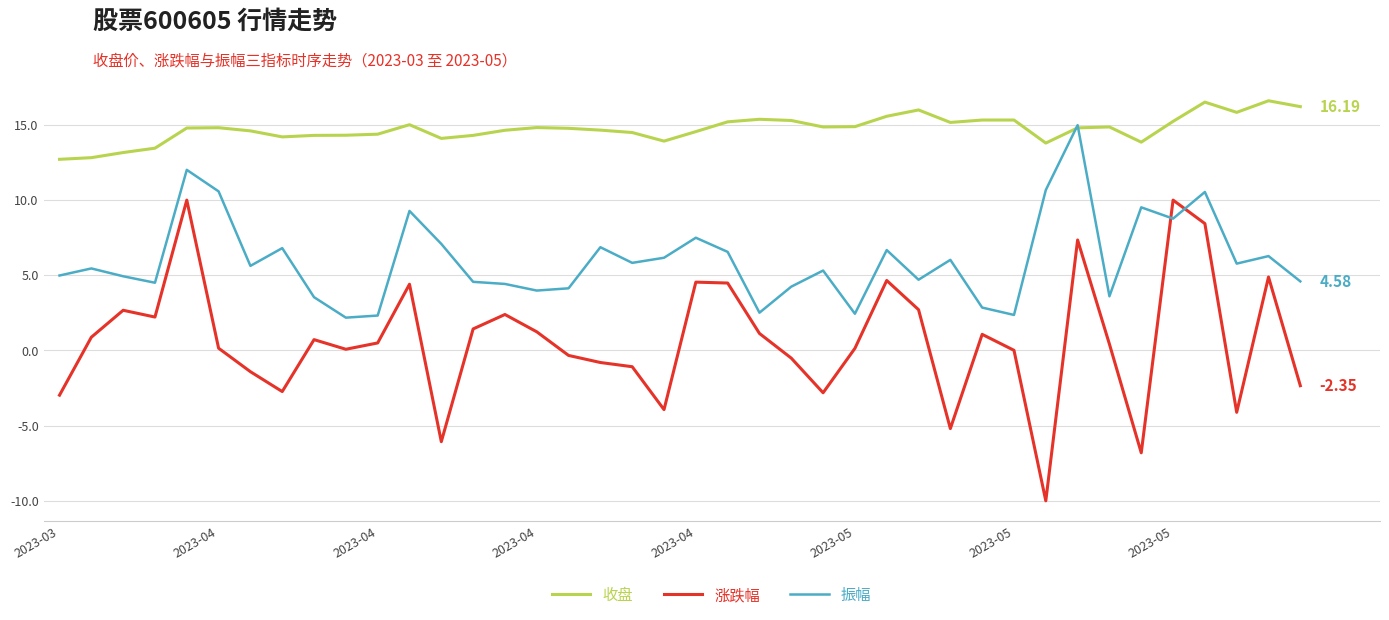

Which series ends up on top after the final intersection of 振幅 and 涨跌幅?

振幅